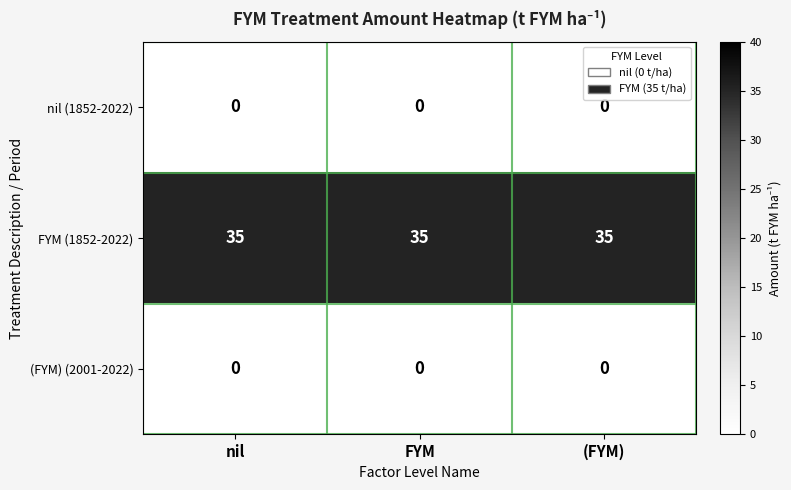

True or false: FYM (1852-2022) has a value of 55 at FYM.

False